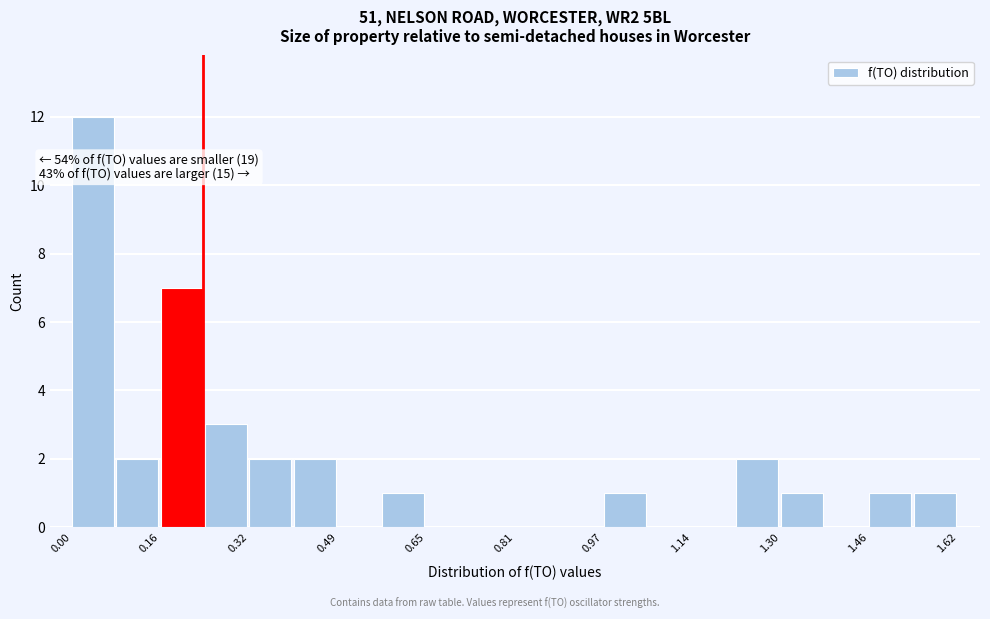

Which range on the x-axis has the tallest bar?

0.00 to 0.08